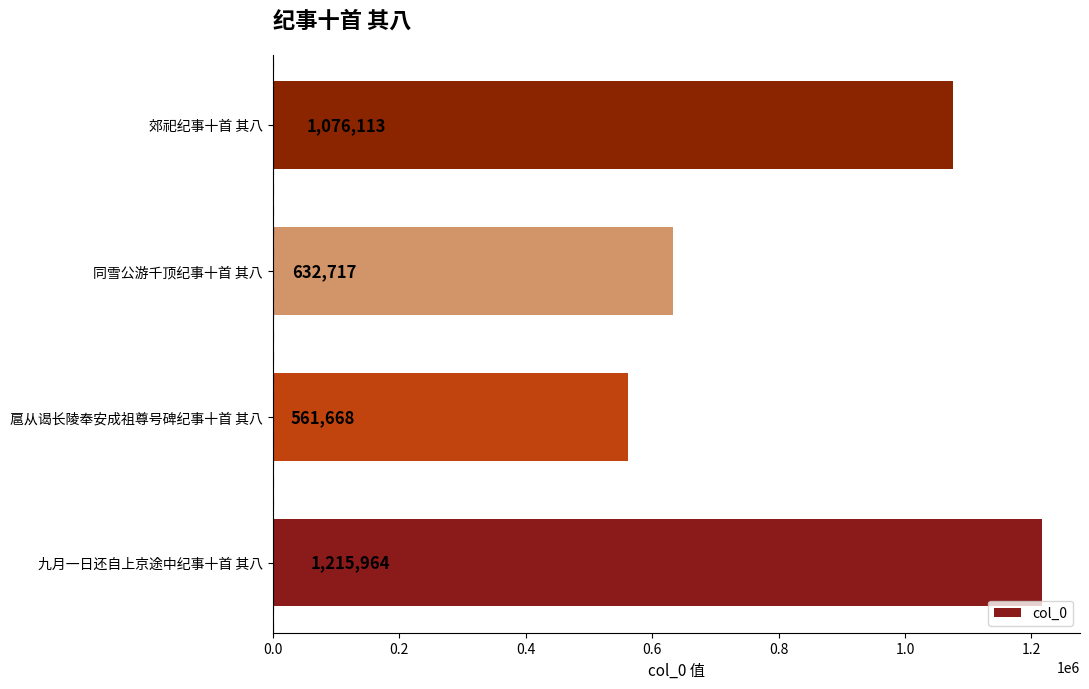

What is the smallest value displayed?

561668